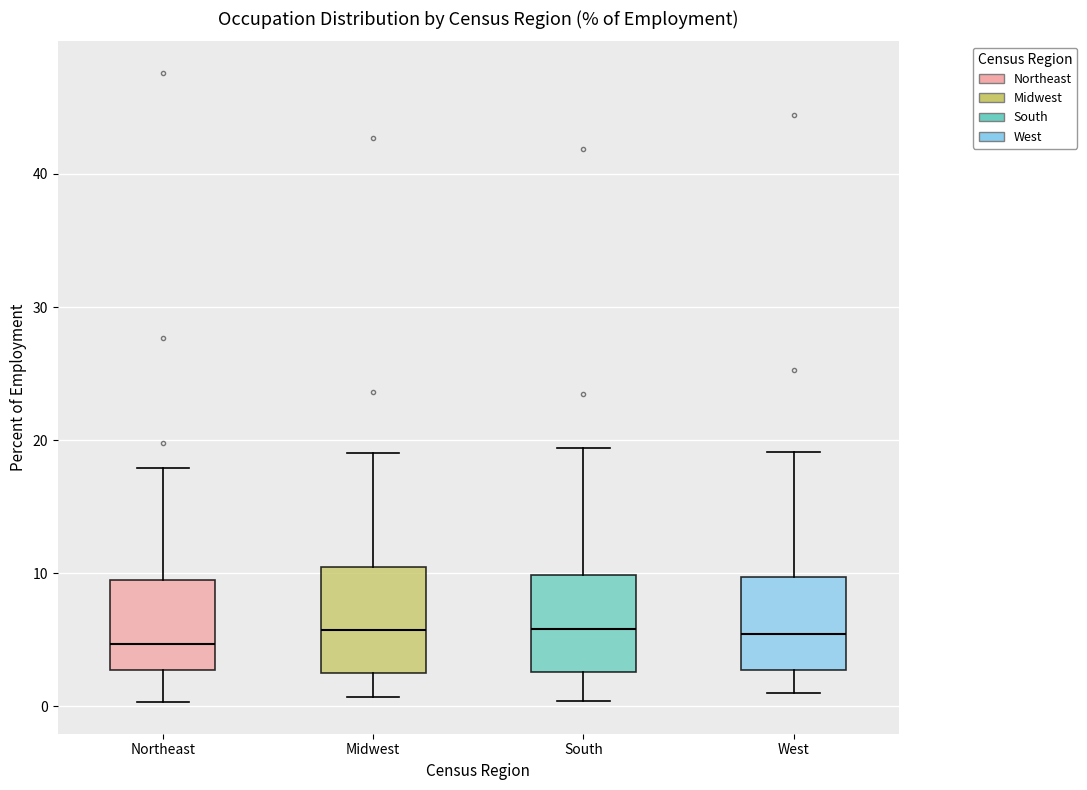

Reading left to right, transcribe this box plot: for each box, give where its median line is, the range the box spans, and where its two whiskers end, as read against the y-axis. The values are not printed on the chart, so give them approximately, as read against the axis.

Northeast: median 5, box 3 to 10, whiskers 0 to 18
Midwest: median 6, box 3 to 11, whiskers 1 to 19
South: median 6, box 3 to 10, whiskers 0 to 19
West: median 5, box 3 to 10, whiskers 1 to 19